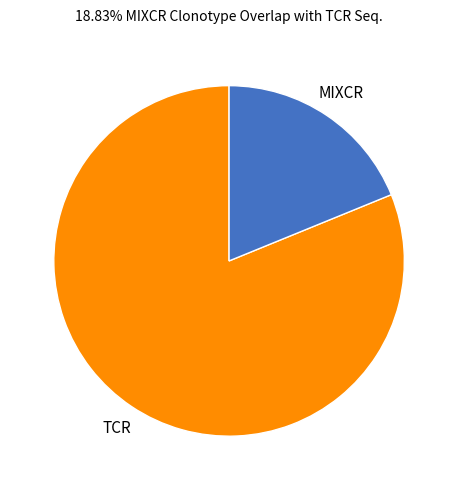

Does any single category account for the majority?

Yes